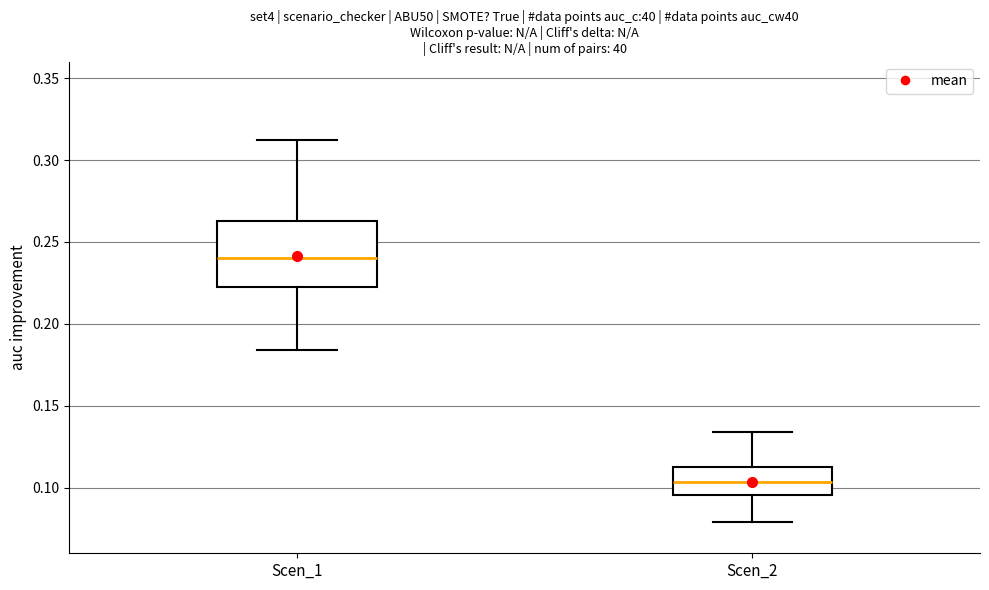

Reading left to right, transcribe this box plot: for each box, give where its median line is, the range the box spans, and where its two whiskers end, as read against the y-axis. The values are not printed on the chart, so give them approximately, as read against the axis.

Scen_1: median 0.240, box 0.220 to 0.265, whiskers 0.185 to 0.310
Scen_2: median 0.105, box 0.095 to 0.115, whiskers 0.080 to 0.135